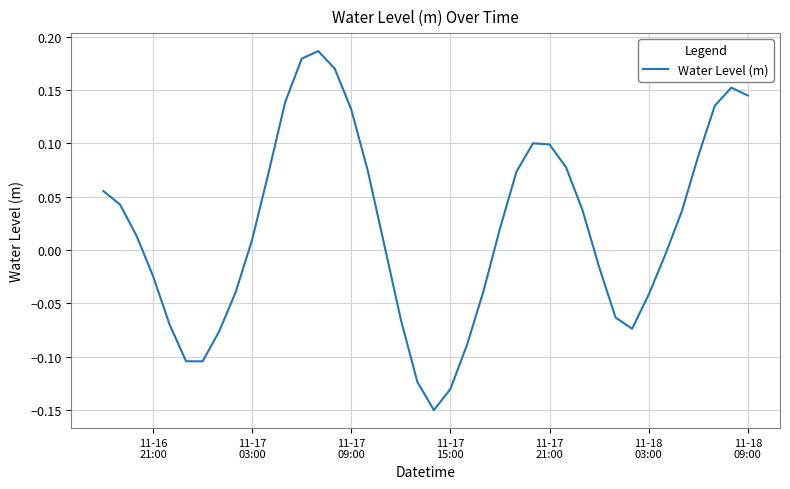

What is the difference between the maximum and minimum values?

0.3